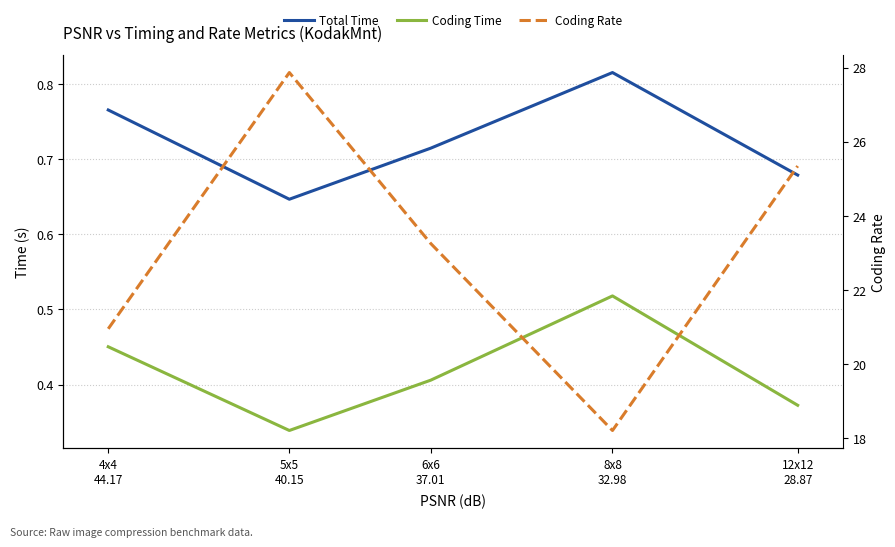

Which series has the largest total across all categories?

Coding Rate